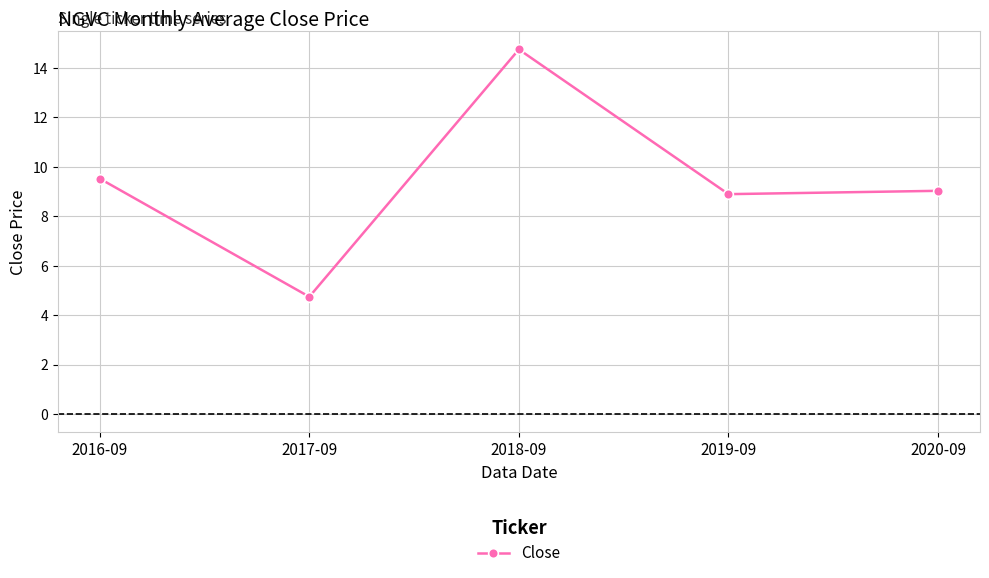

What is the change in value from 2016-09 to 2018-09?

+5.2